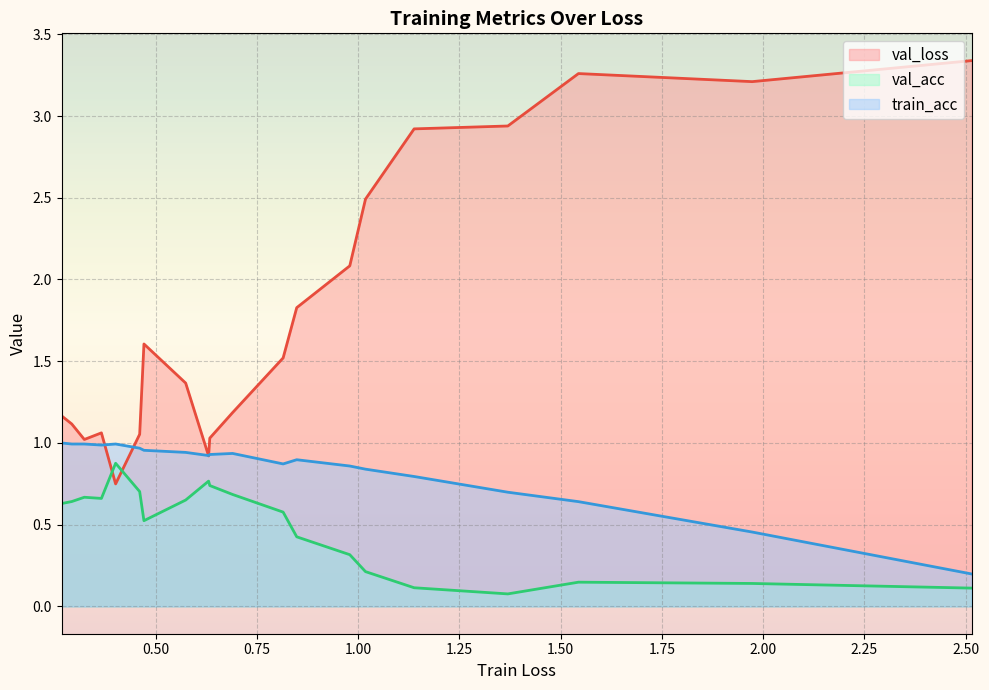

Rank the series by their average value, from lowest to highest.

val_acc, train_acc, val_loss